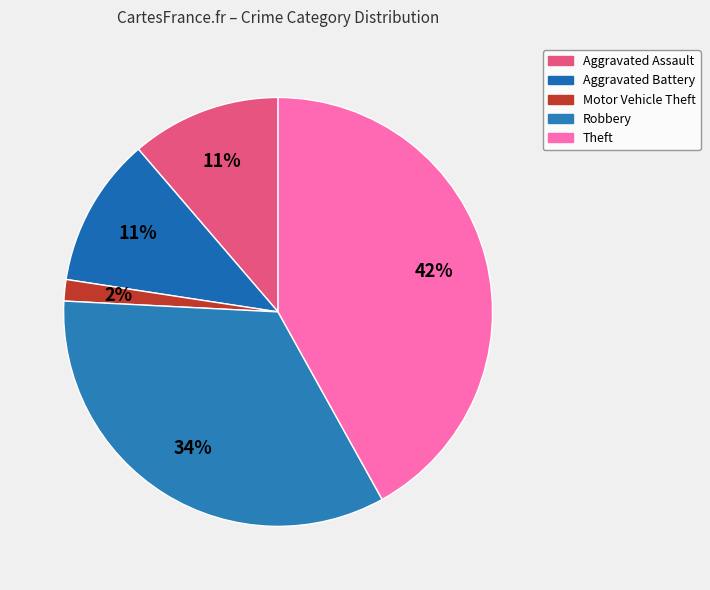

Is there any slice that represents more than half of the pie?

No